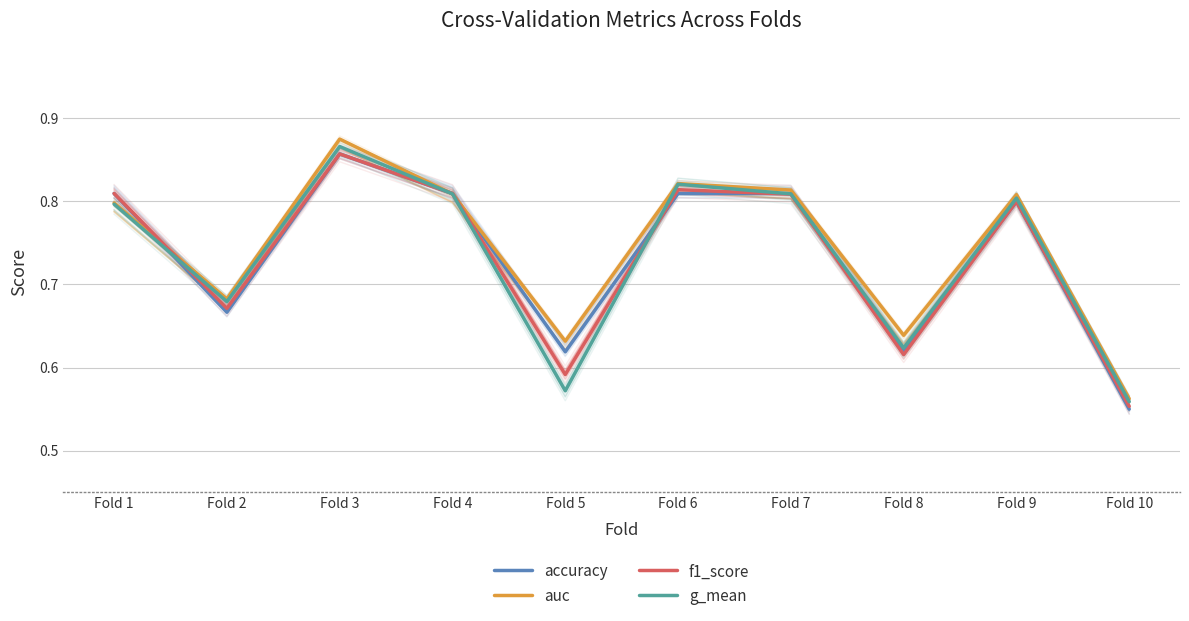

What is the value of the g_mean point at the 8th from the left?

0.6